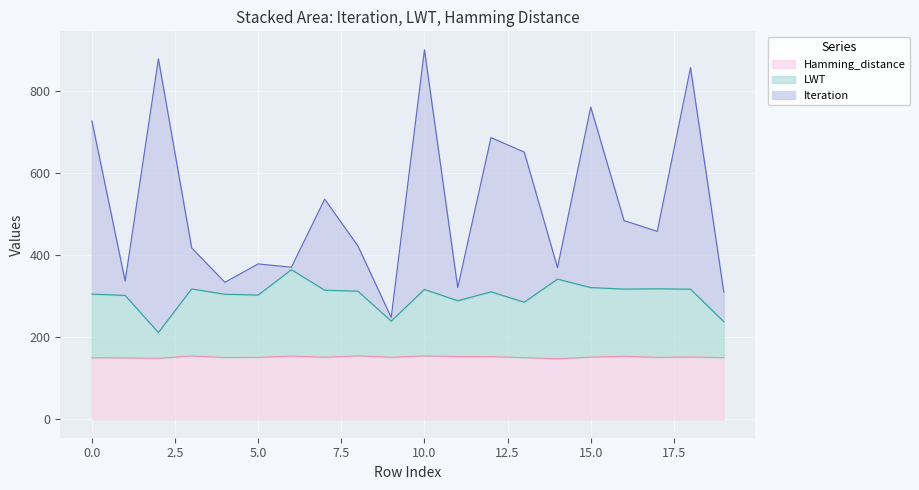

What is the difference between the LWT values at 10 and 3?

1.2